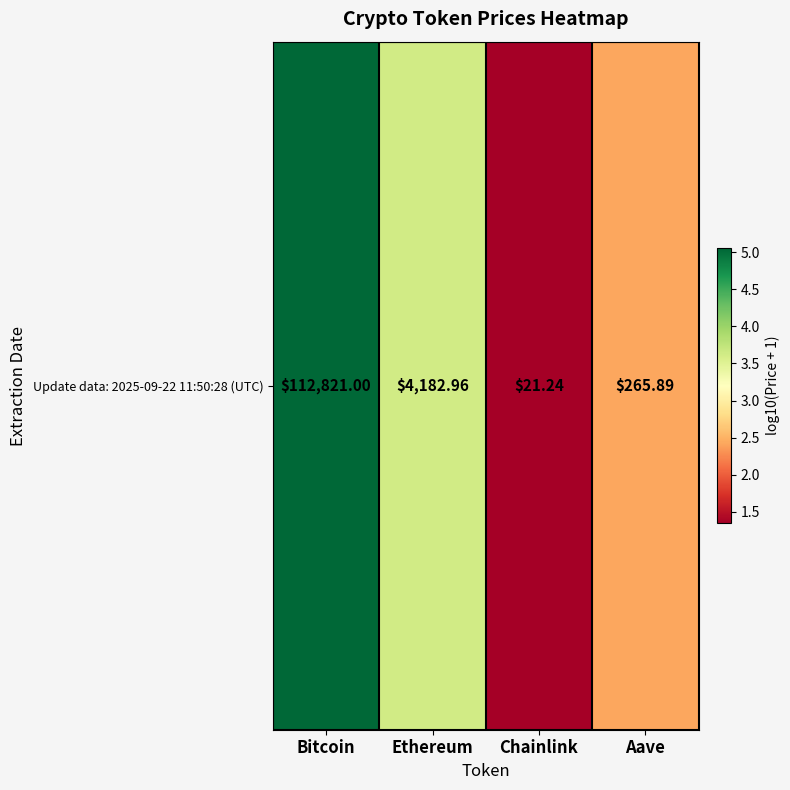

Approximately how many times larger is the value at Ethereum compared to Bitcoin?

0.7